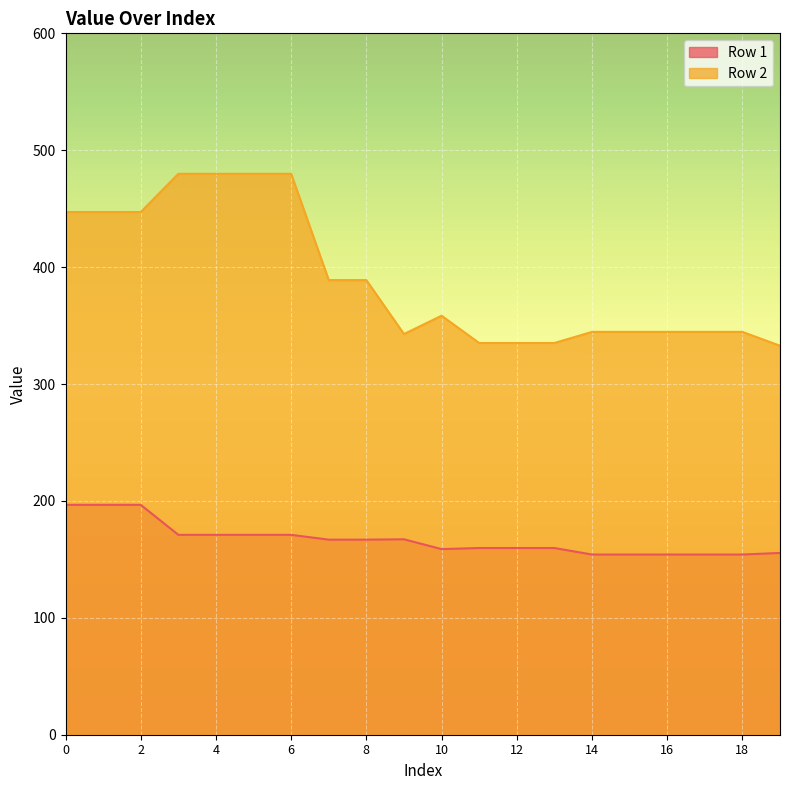

At 2, list the series in order from smallest to largest.

Row 1, Row 2